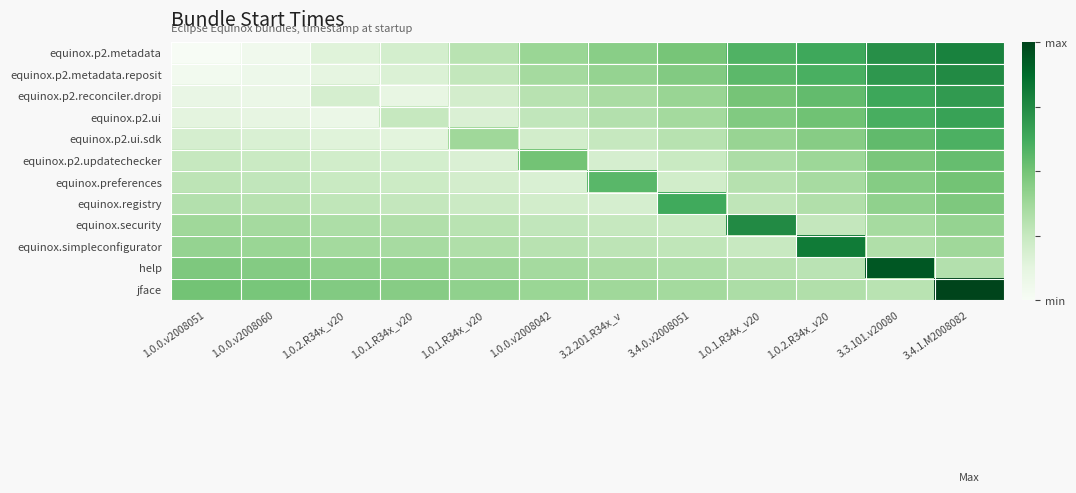

Reading left to right, what are all the values shown in this chart?

equinox.p2.metadata: 1.0.0.v2008051=0.0	1.0.0.v2008060=0.0	1.0.2.R34x_v20=0.1	1.0.1.R34x_v20=0.2	1.0.1.R34x_v20=0.3	1.0.0.v2008042=0.4	3.2.201.R34x_v=0.4	3.4.0.v2008051=0.5	1.0.1.R34x_v20=0.6	1.0.2.R34x_v20=0.6	3.3.101.v20080=0.7	3.4.1.M2008082=0.8
equinox.p2.metadata.reposit: 1.0.0.v2008051=0.0	1.0.0.v2008060=0.1	1.0.2.R34x_v20=0.1	1.0.1.R34x_v20=0.2	1.0.1.R34x_v20=0.3	1.0.0.v2008042=0.4	3.2.201.R34x_v=0.4	3.4.0.v2008051=0.5	1.0.1.R34x_v20=0.6	1.0.2.R34x_v20=0.6	3.3.101.v20080=0.7	3.4.1.M2008082=0.8
equinox.p2.reconciler.dropi: 1.0.0.v2008051=0.1	1.0.0.v2008060=0.1	1.0.2.R34x_v20=0.2	1.0.1.R34x_v20=0.1	1.0.1.R34x_v20=0.2	1.0.0.v2008042=0.3	3.2.201.R34x_v=0.3	3.4.0.v2008051=0.4	1.0.1.R34x_v20=0.5	1.0.2.R34x_v20=0.5	3.3.101.v20080=0.6	3.4.1.M2008082=0.7
equinox.p2.ui: 1.0.0.v2008051=0.1	1.0.0.v2008060=0.1	1.0.2.R34x_v20=0.1	1.0.1.R34x_v20=0.2	1.0.1.R34x_v20=0.2	1.0.0.v2008042=0.3	3.2.201.R34x_v=0.3	3.4.0.v2008051=0.4	1.0.1.R34x_v20=0.5	1.0.2.R34x_v20=0.5	3.3.101.v20080=0.6	3.4.1.M2008082=0.7
equinox.p2.ui.sdk: 1.0.0.v2008051=0.2	1.0.0.v2008060=0.2	1.0.2.R34x_v20=0.1	1.0.1.R34x_v20=0.1	1.0.1.R34x_v20=0.4	1.0.0.v2008042=0.2	3.2.201.R34x_v=0.3	3.4.0.v2008051=0.3	1.0.1.R34x_v20=0.4	1.0.2.R34x_v20=0.4	3.3.101.v20080=0.5	3.4.1.M2008082=0.6
equinox.p2.updatechecker: 1.0.0.v2008051=0.2	1.0.0.v2008060=0.2	1.0.2.R34x_v20=0.2	1.0.1.R34x_v20=0.2	1.0.1.R34x_v20=0.2	1.0.0.v2008042=0.5	3.2.201.R34x_v=0.2	3.4.0.v2008051=0.2	1.0.1.R34x_v20=0.3	1.0.2.R34x_v20=0.4	3.3.101.v20080=0.5	3.4.1.M2008082=0.5
equinox.preferences: 1.0.0.v2008051=0.3	1.0.0.v2008060=0.3	1.0.2.R34x_v20=0.2	1.0.1.R34x_v20=0.2	1.0.1.R34x_v20=0.2	1.0.0.v2008042=0.2	3.2.201.R34x_v=0.6	3.4.0.v2008051=0.2	1.0.1.R34x_v20=0.3	1.0.2.R34x_v20=0.4	3.3.101.v20080=0.5	3.4.1.M2008082=0.5
equinox.registry: 1.0.0.v2008051=0.3	1.0.0.v2008060=0.3	1.0.2.R34x_v20=0.3	1.0.1.R34x_v20=0.3	1.0.1.R34x_v20=0.2	1.0.0.v2008042=0.2	3.2.201.R34x_v=0.2	3.4.0.v2008051=0.6	1.0.1.R34x_v20=0.3	1.0.2.R34x_v20=0.3	3.3.101.v20080=0.4	3.4.1.M2008082=0.5
equinox.security: 1.0.0.v2008051=0.4	1.0.0.v2008060=0.4	1.0.2.R34x_v20=0.3	1.0.1.R34x_v20=0.3	1.0.1.R34x_v20=0.3	1.0.0.v2008042=0.3	3.2.201.R34x_v=0.3	3.4.0.v2008051=0.2	1.0.1.R34x_v20=0.8	1.0.2.R34x_v20=0.3	3.3.101.v20080=0.4	3.4.1.M2008082=0.4
equinox.simpleconfigurator: 1.0.0.v2008051=0.4	1.0.0.v2008060=0.4	1.0.2.R34x_v20=0.4	1.0.1.R34x_v20=0.4	1.0.1.R34x_v20=0.3	1.0.0.v2008042=0.3	3.2.201.R34x_v=0.3	3.4.0.v2008051=0.3	1.0.1.R34x_v20=0.2	1.0.2.R34x_v20=0.8	3.3.101.v20080=0.3	3.4.1.M2008082=0.4
help: 1.0.0.v2008051=0.5	1.0.0.v2008060=0.5	1.0.2.R34x_v20=0.4	1.0.1.R34x_v20=0.4	1.0.1.R34x_v20=0.4	1.0.0.v2008042=0.4	3.2.201.R34x_v=0.3	3.4.0.v2008051=0.3	1.0.1.R34x_v20=0.3	1.0.2.R34x_v20=0.3	3.3.101.v20080=0.9	3.4.1.M2008082=0.3
jface: 1.0.0.v2008051=0.5	1.0.0.v2008060=0.5	1.0.2.R34x_v20=0.5	1.0.1.R34x_v20=0.4	1.0.1.R34x_v20=0.4	1.0.0.v2008042=0.4	3.2.201.R34x_v=0.4	3.4.0.v2008051=0.4	1.0.1.R34x_v20=0.3	1.0.2.R34x_v20=0.3	3.3.101.v20080=0.3	3.4.1.M2008082=1.0